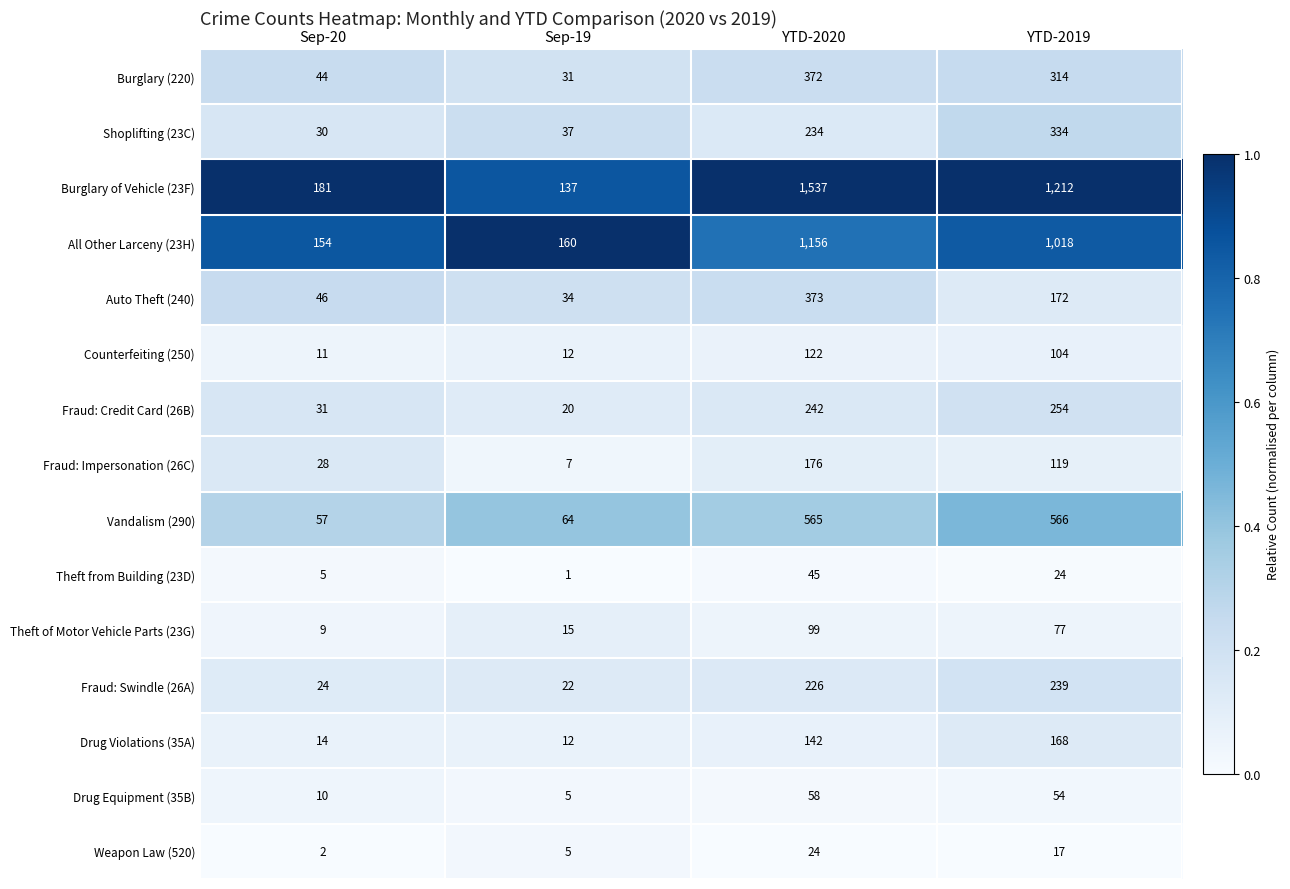

What is the sum of all Counterfeiting (250) values?

249